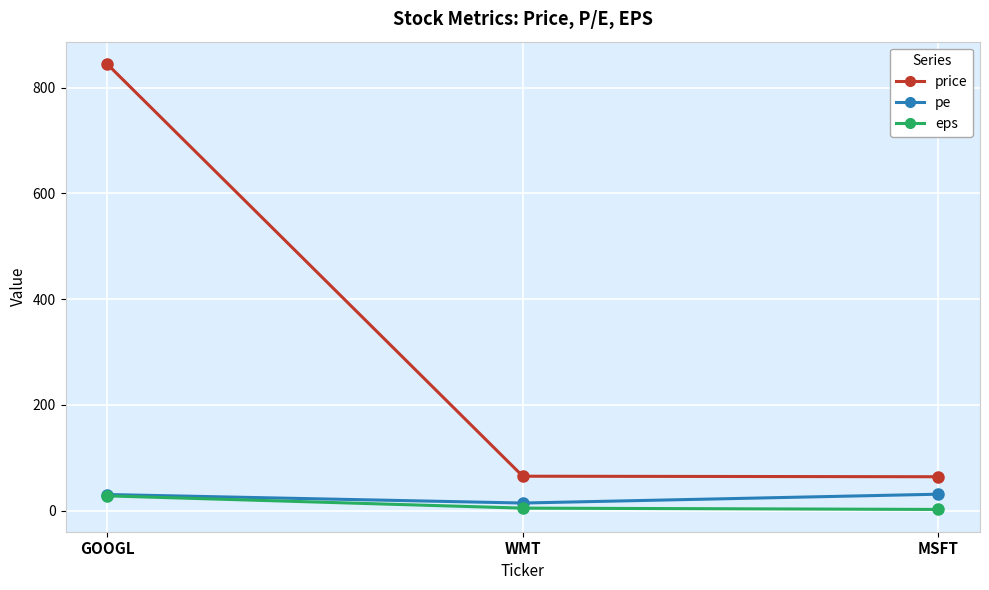

True or false: pe has a value of 31.0 at MSFT.

True